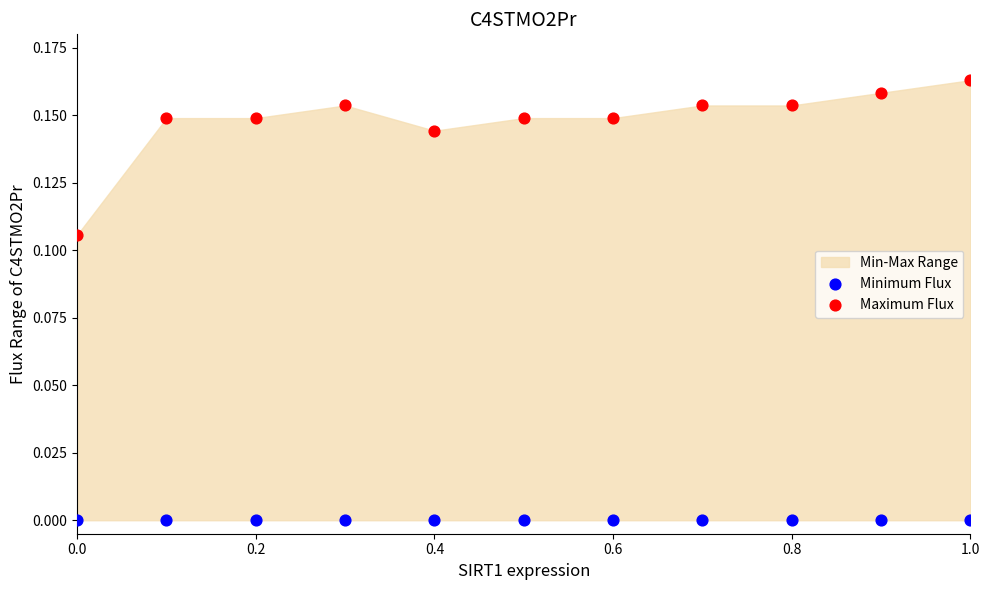

Which series reaches the maximum Y coordinate?

Maximum Flux